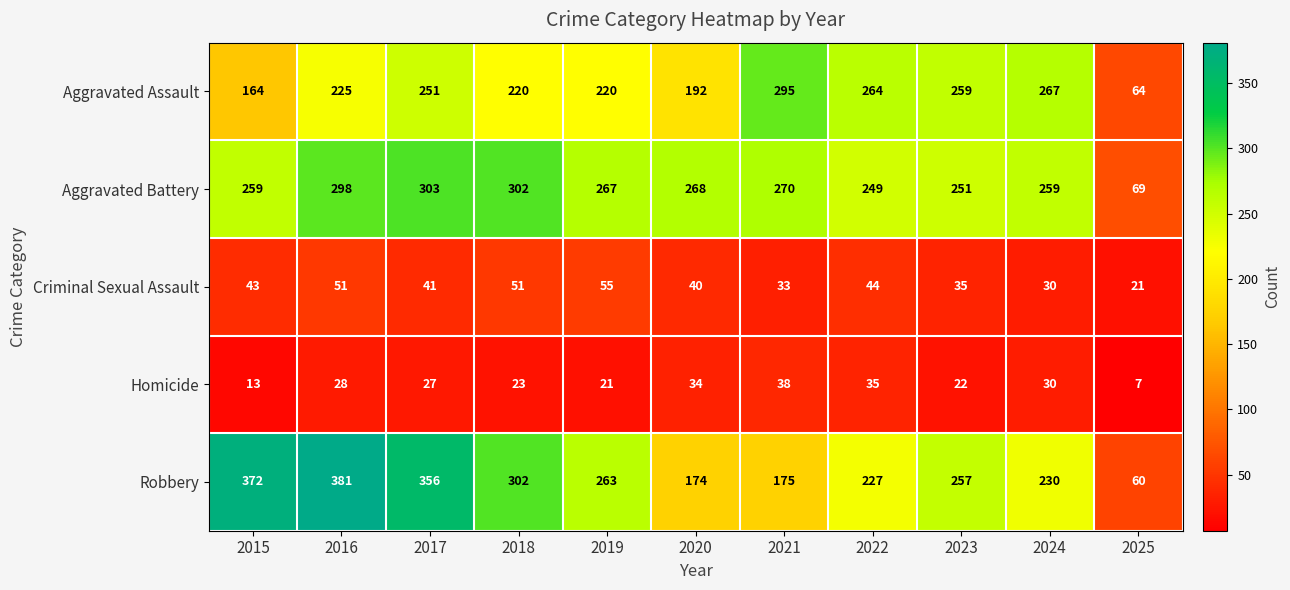

What is the difference between the highest and lowest values at 2024?

237